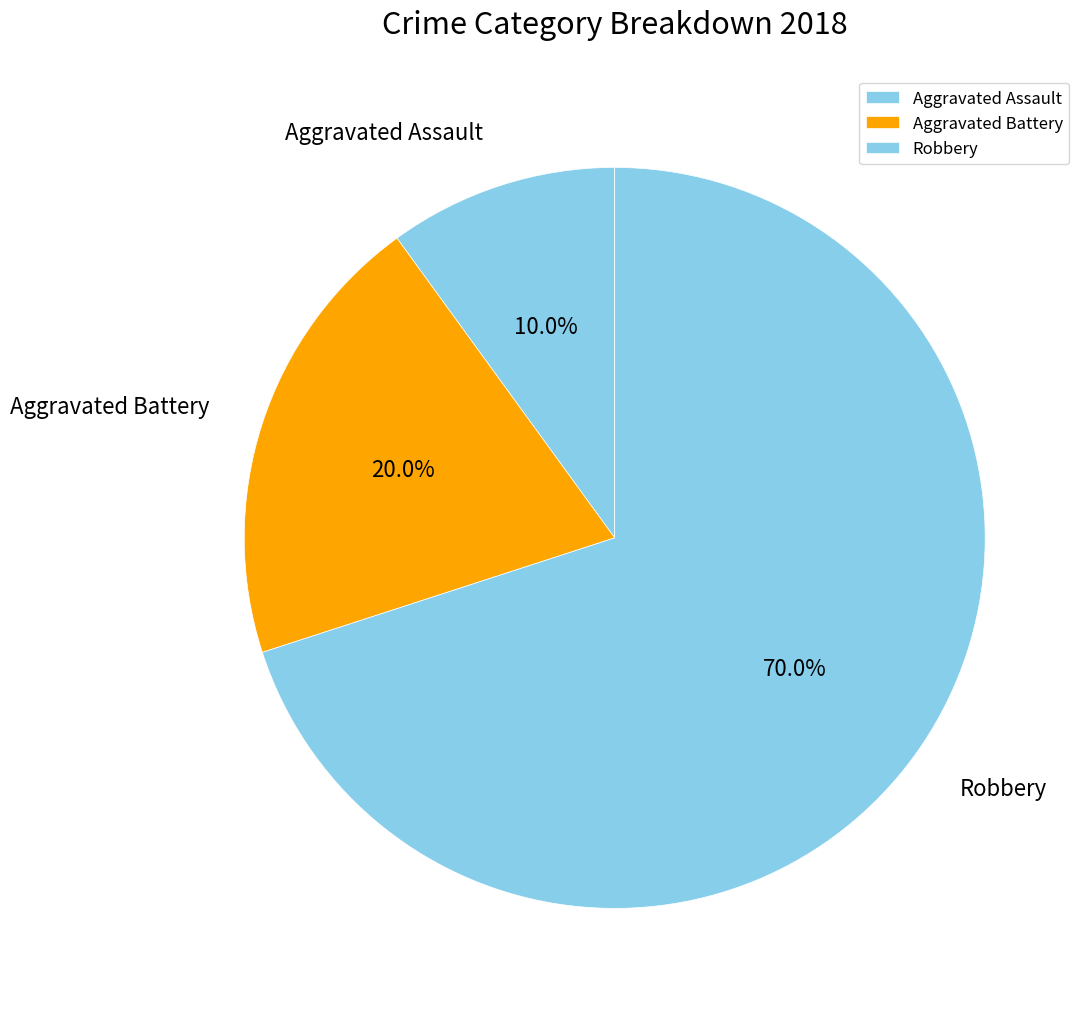

To the nearest percent, what percentage of the pie is Aggravated Assault?

10%